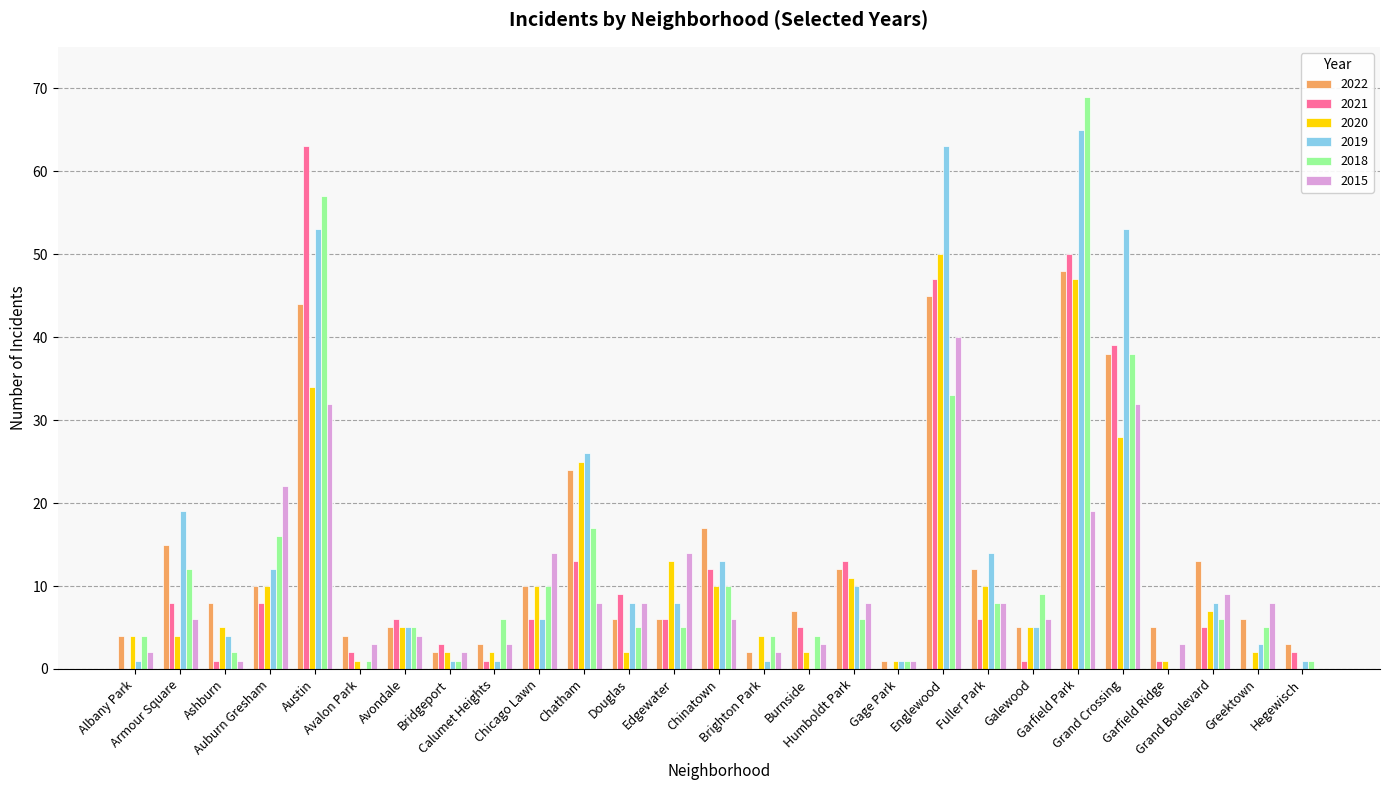

What is the approximate value of 2022 at Fuller Park, to the nearest 10?

10